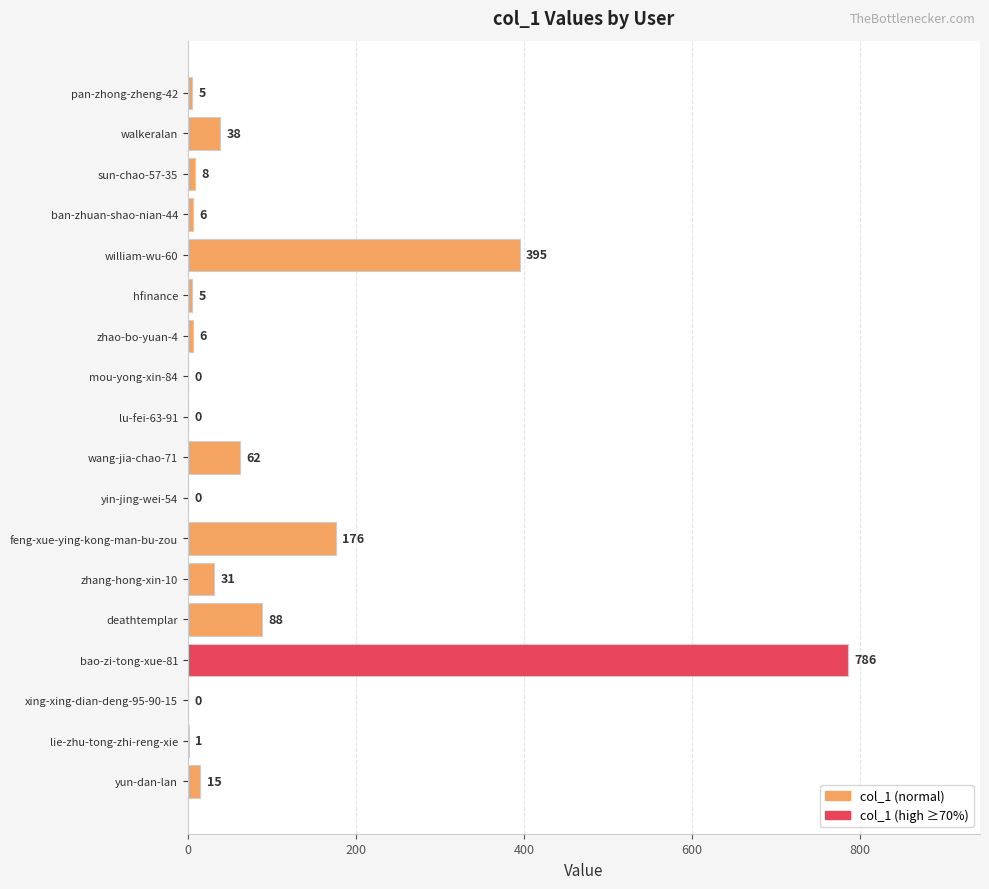

Which category has the highest value across all series?

bao-zi-tong-xue-81